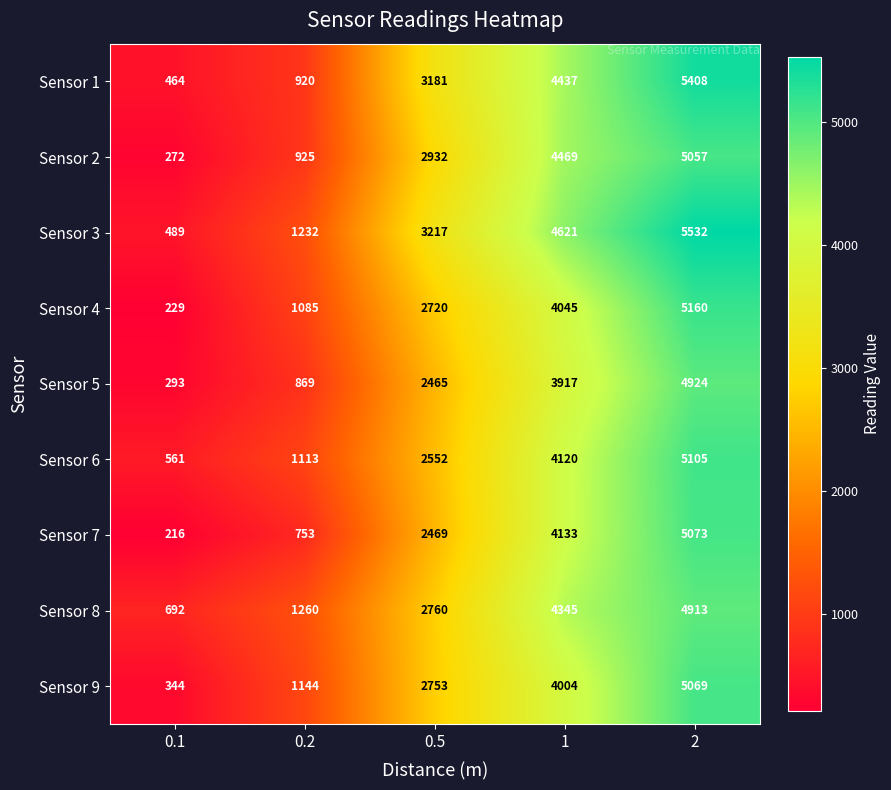

The Sensor 6 series shows 2552 at 0.5. True or false?

True